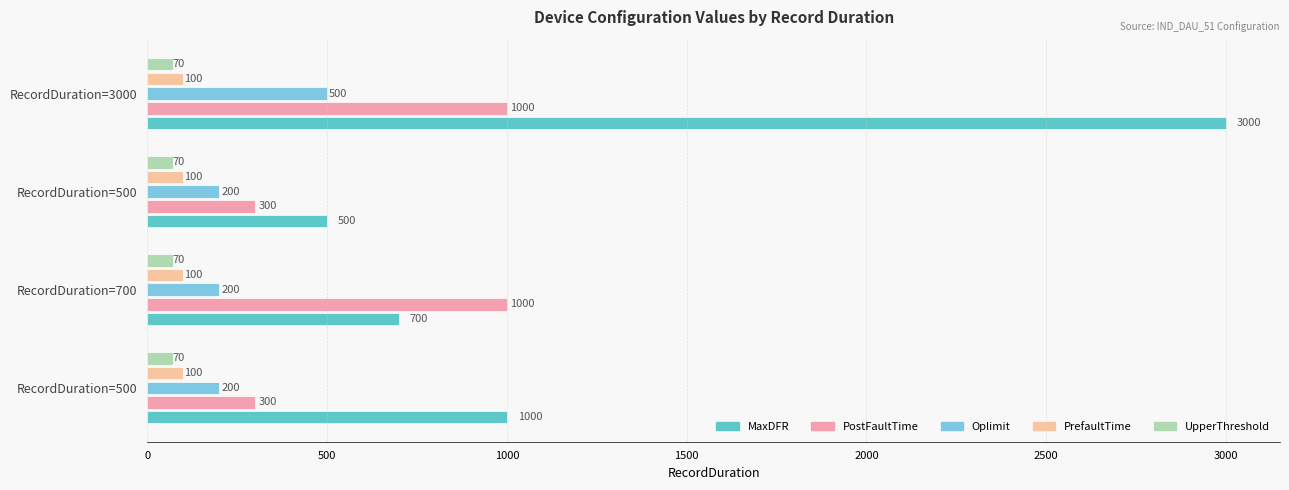

How many distinct data groups are displayed?

5